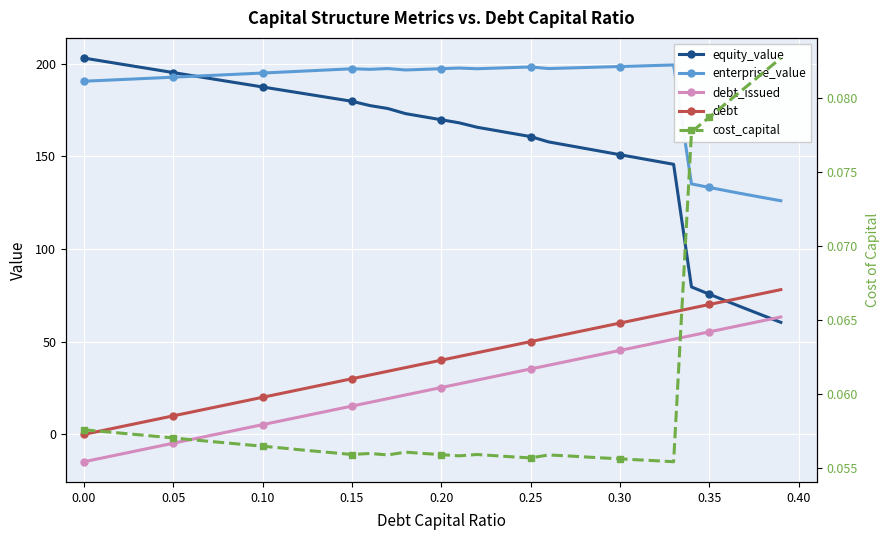

How many interior local peaks does the enterprise_value series have?

5